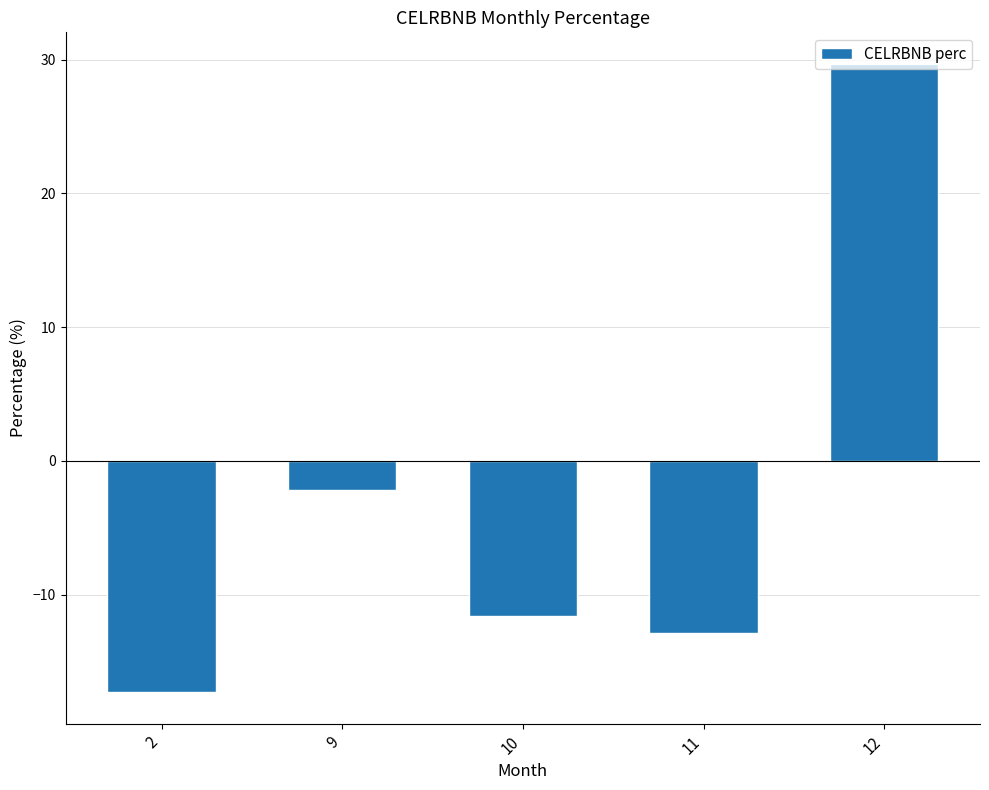

Rank the categories by value from lowest to highest.

2, 11, 10, 9, 12